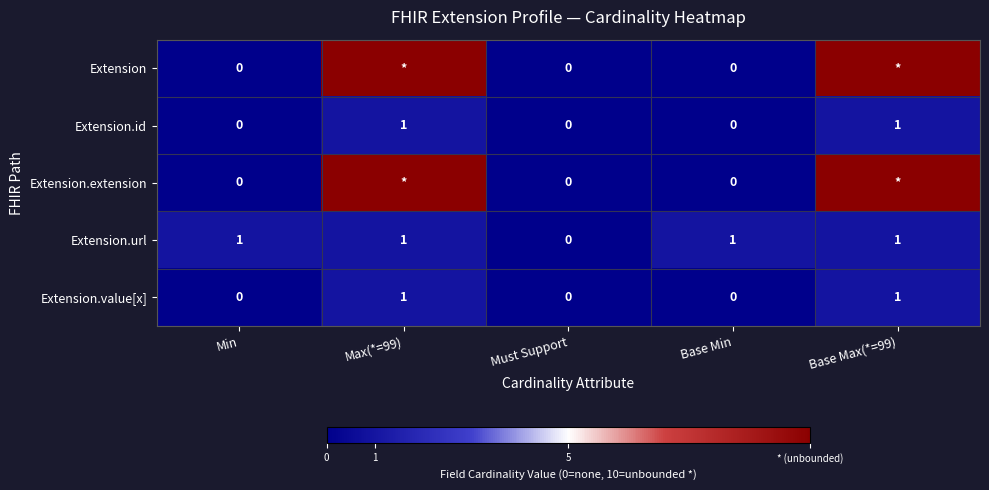

Is it true that Extension.value[x] equals 0 at Base Min?

True